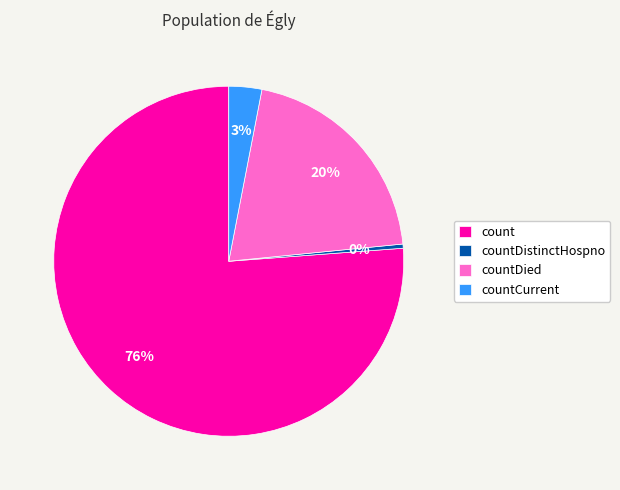

To the nearest percent, what is the average slice percentage?

25%